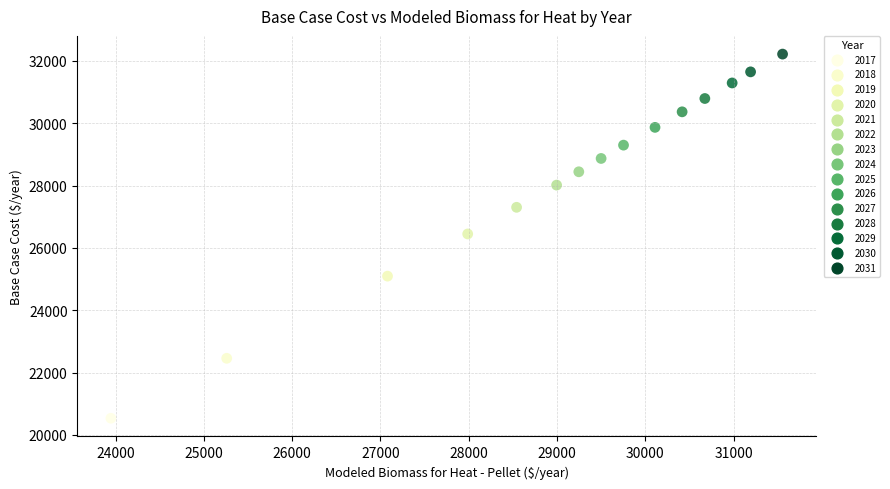

What is the range of Y values (max minus min)?

11683.4